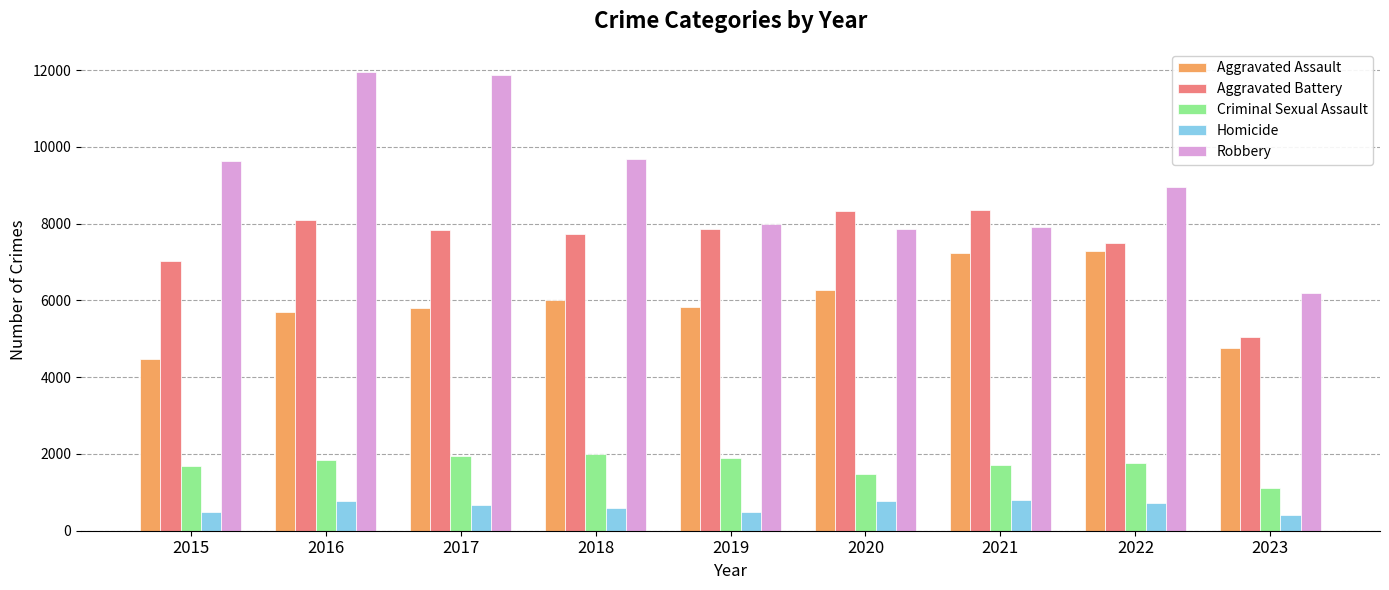

The value of Criminal Sexual Assault at 2016 is 2486. True or false?

False